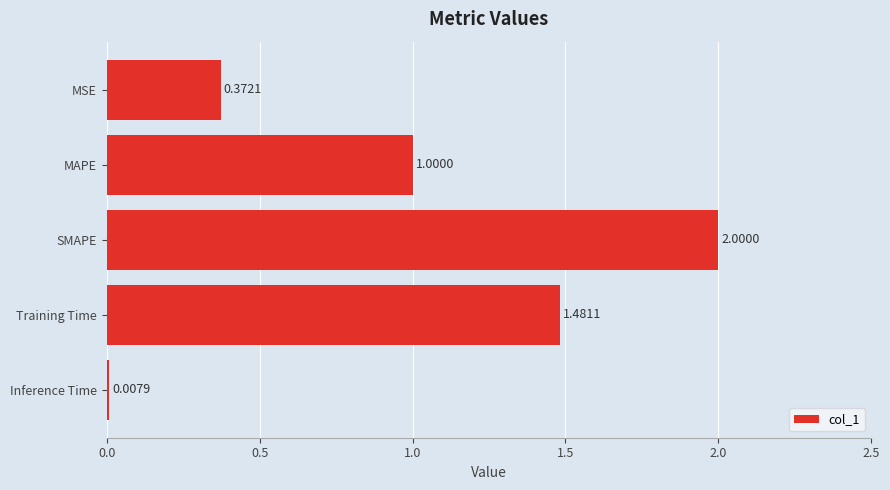

Rank the categories by value from highest to lowest.

SMAPE, Training Time, MAPE, MSE, Inference Time